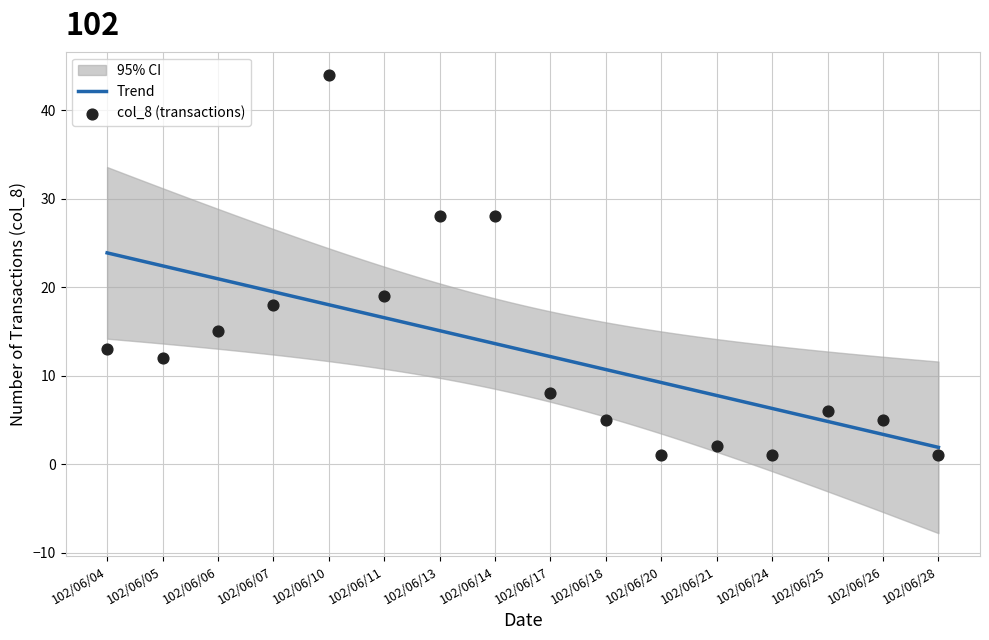

Which has a higher value, 102/06/21 or 102/06/04?

102/06/04